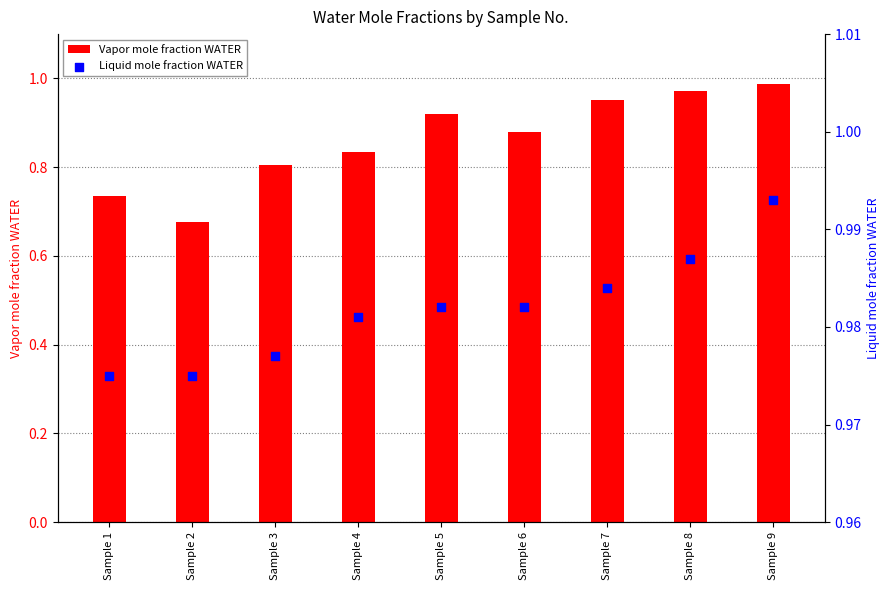

Is the value of Vapor mole fraction WATER at Sample 3 greater than the value of Liquid mole fraction WATER at Sample 5?

No